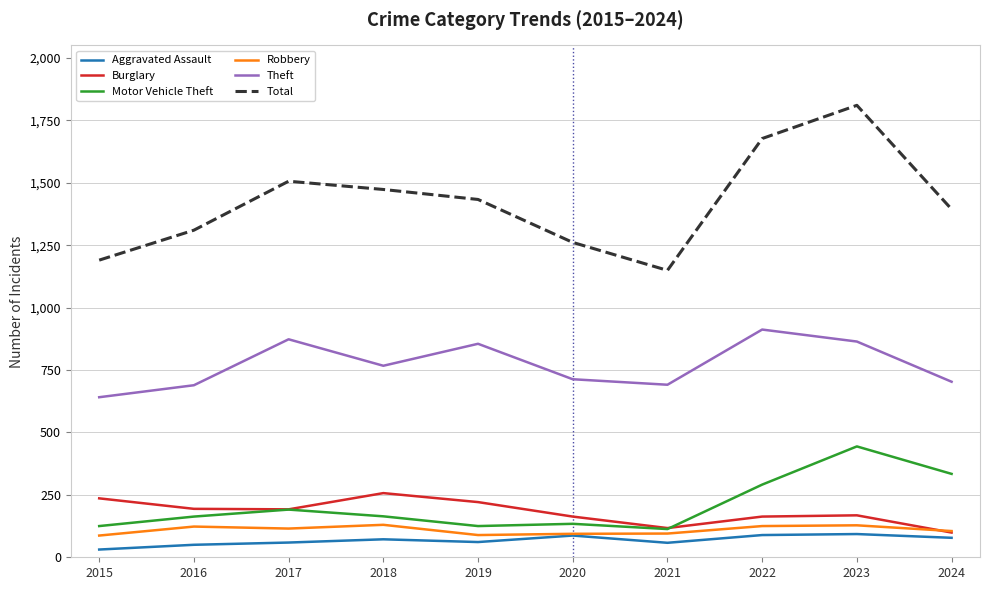

What is the minimum value for Burglary?

99